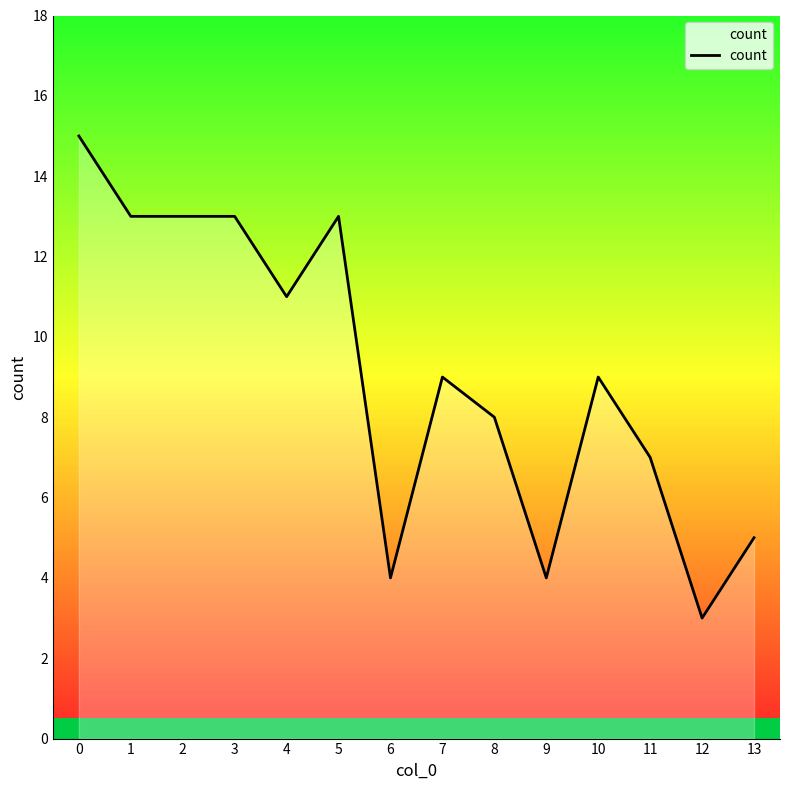

What is the ratio of the value at 9 to the value at 5?

0.3